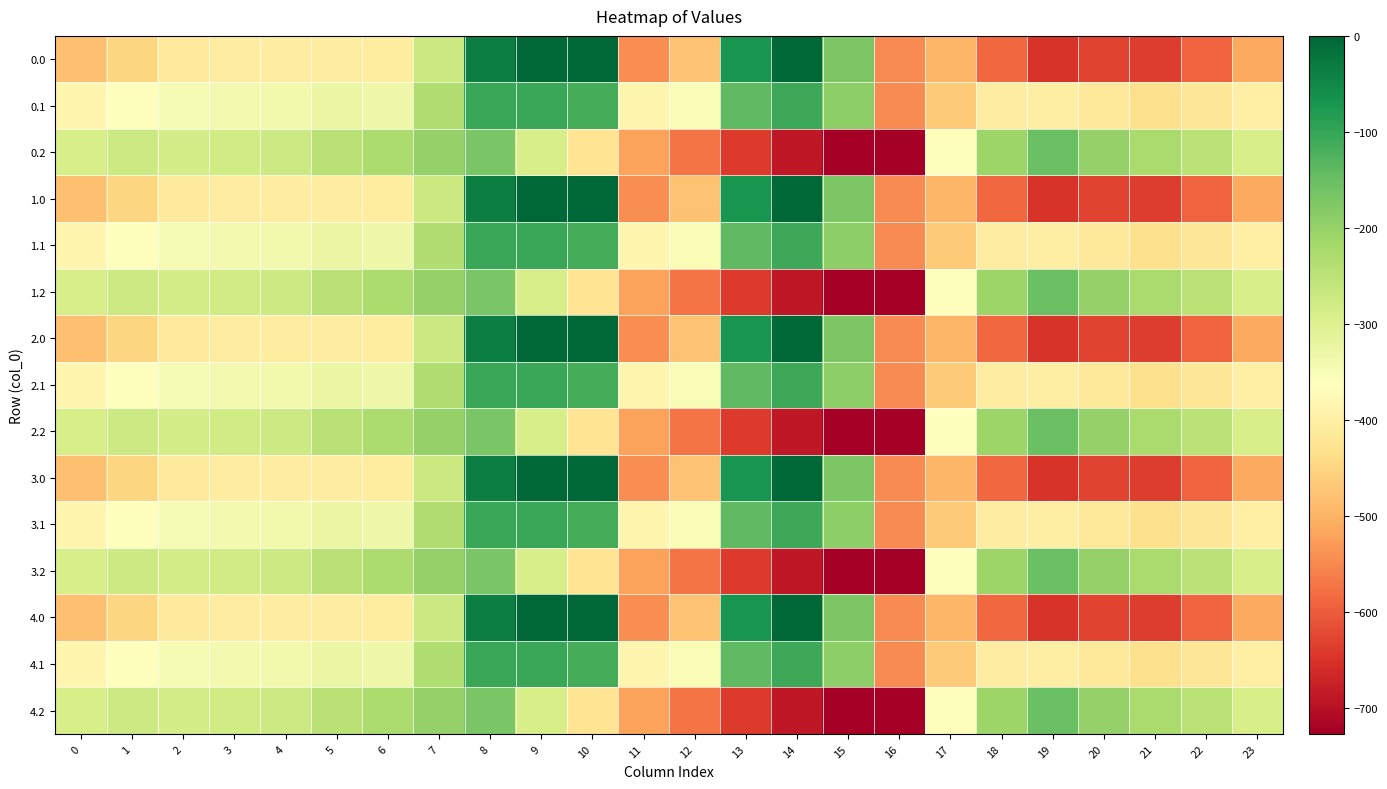

List the series in order of their peak value, lowest first.

0.2, 1.2, 2.2, 3.2, 4.2, 0.1, 1.1, 2.1, 3.1, 4.1, 0.0, 1.0, 2.0, 3.0, 4.0